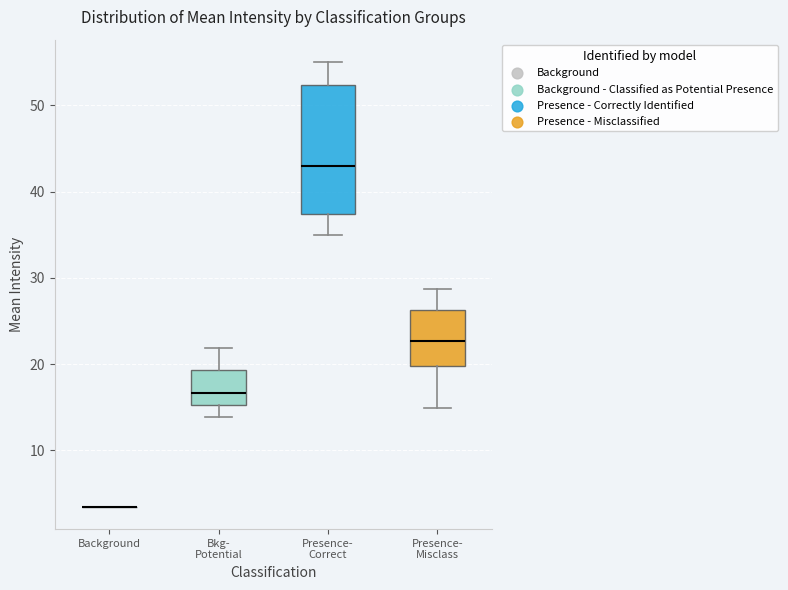

Which box is the tallest, from its lower edge to its upper edge?

Presence- Correct